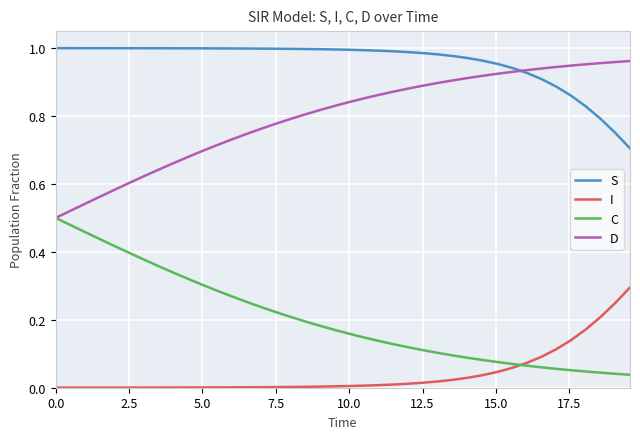

True or false: I and S cross at least once.

False